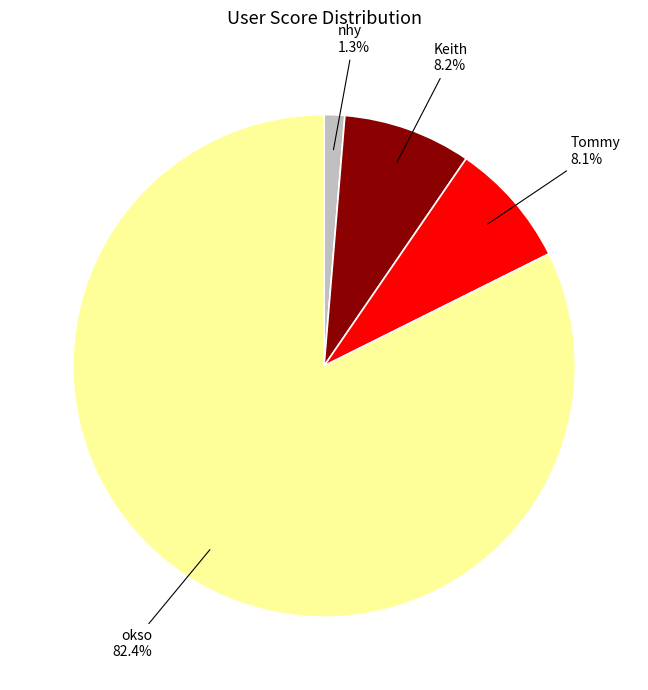

What is the majority slice?

okso